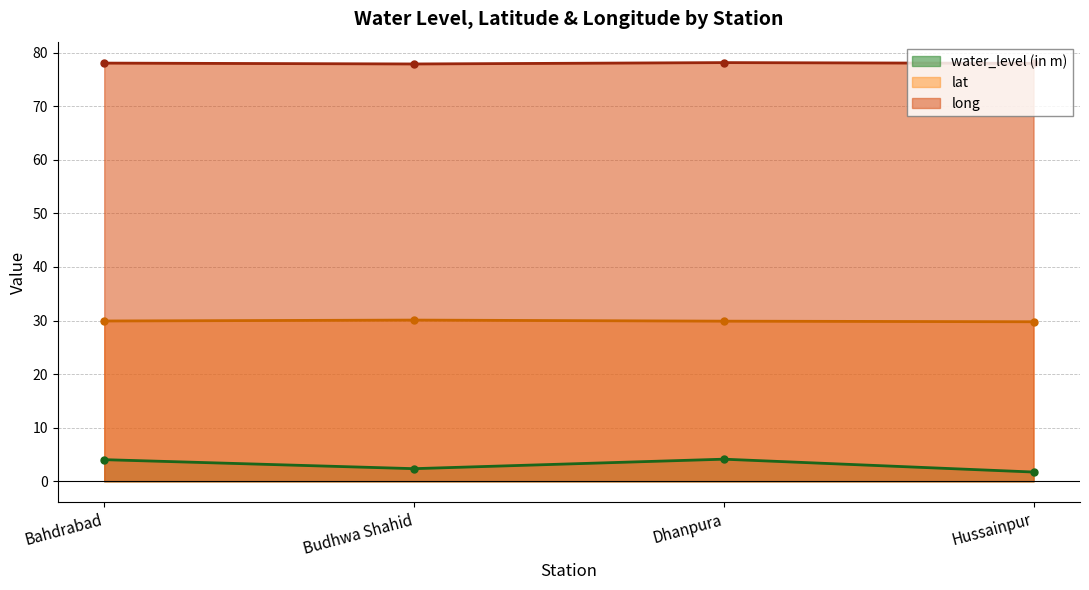

At how many categories does at least one series exceed 48?

4